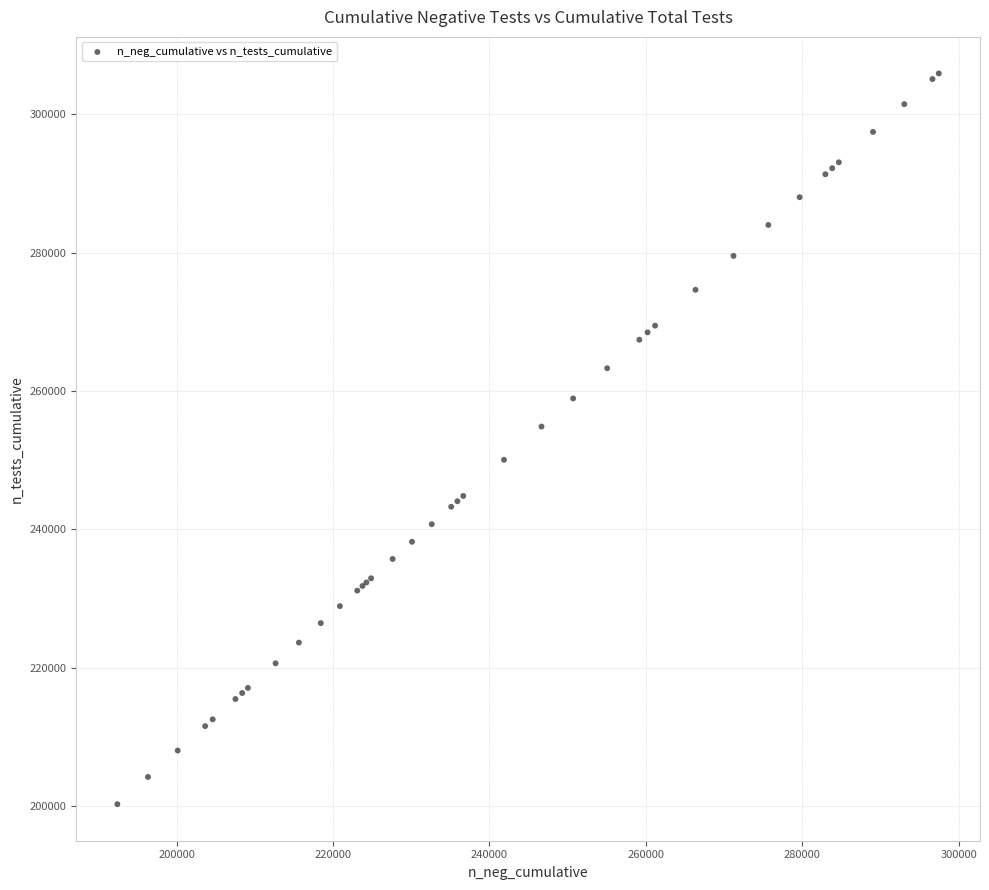

What Y value in the scatter plot is closest to 253079?

254851